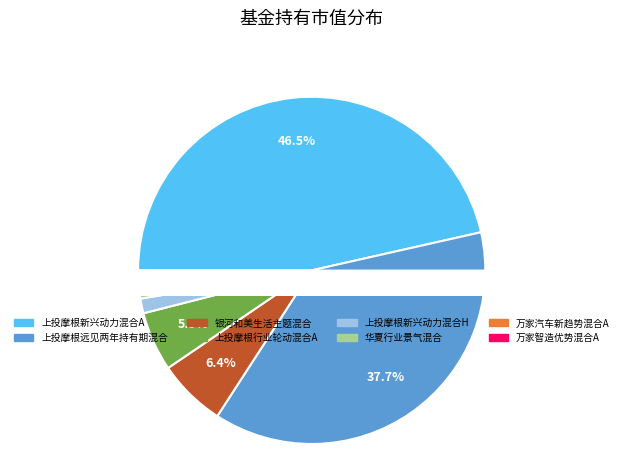

To the nearest percent, what portion does 银河和美生活主题混合 represent?

6%